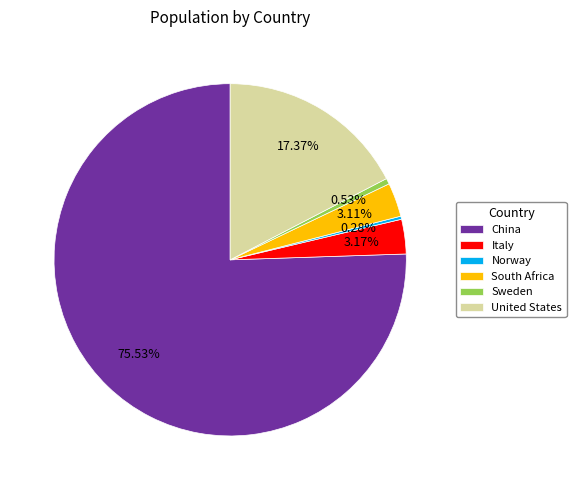

What is the largest slice in the pie chart?

China